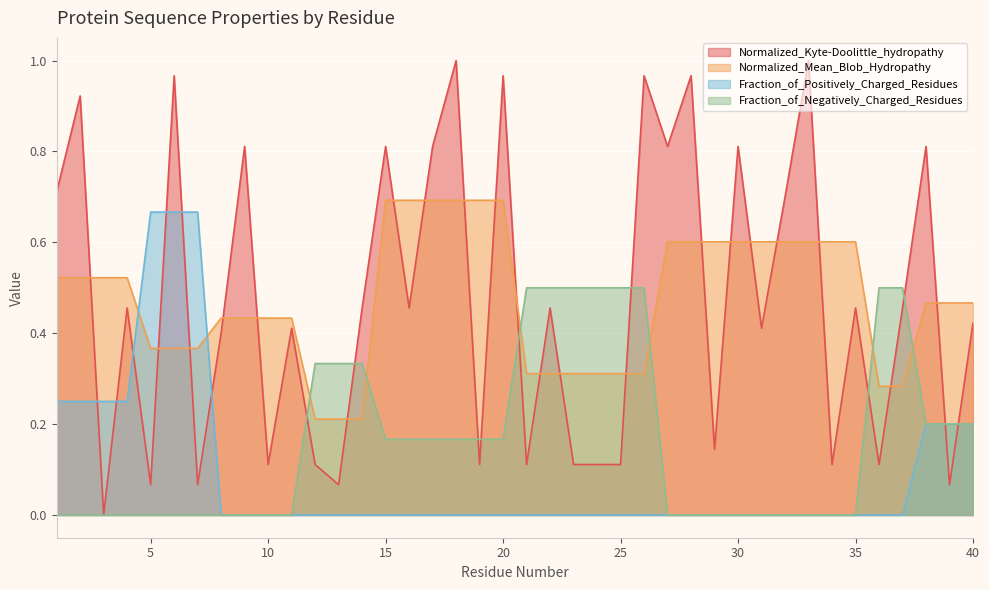

What is the value of the Fraction_of_Positively_Charged_Residues point at the 3rd from the left?

0.2